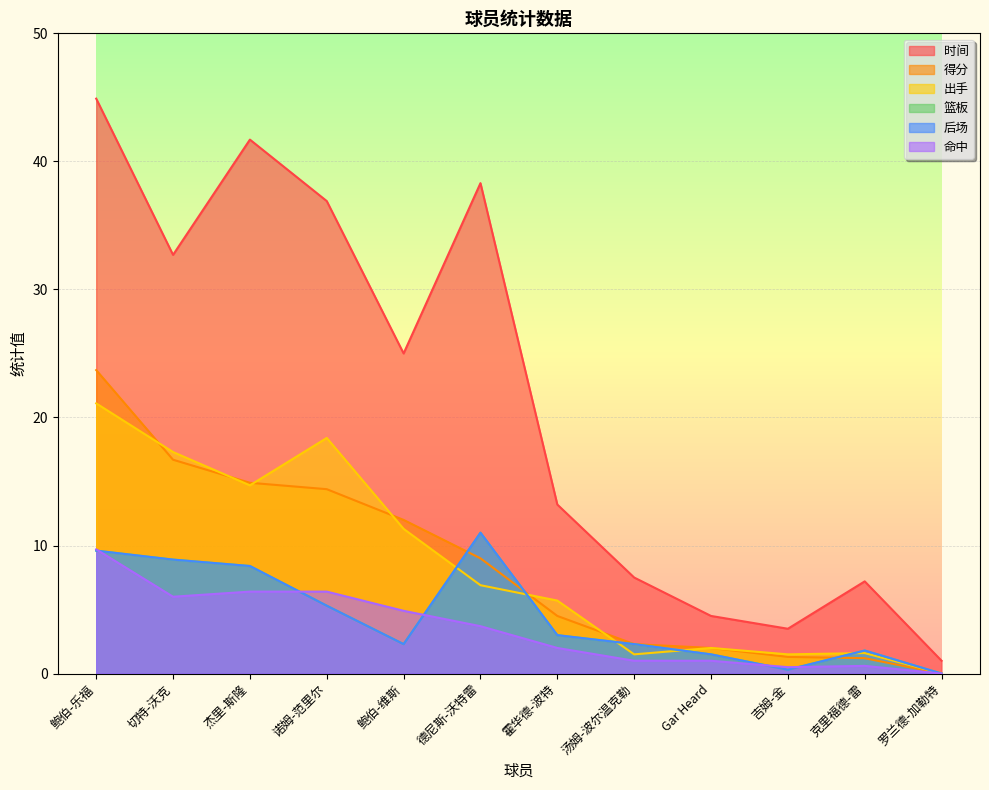

What is the value of the 后场 point at the 10th from the left?

0.3